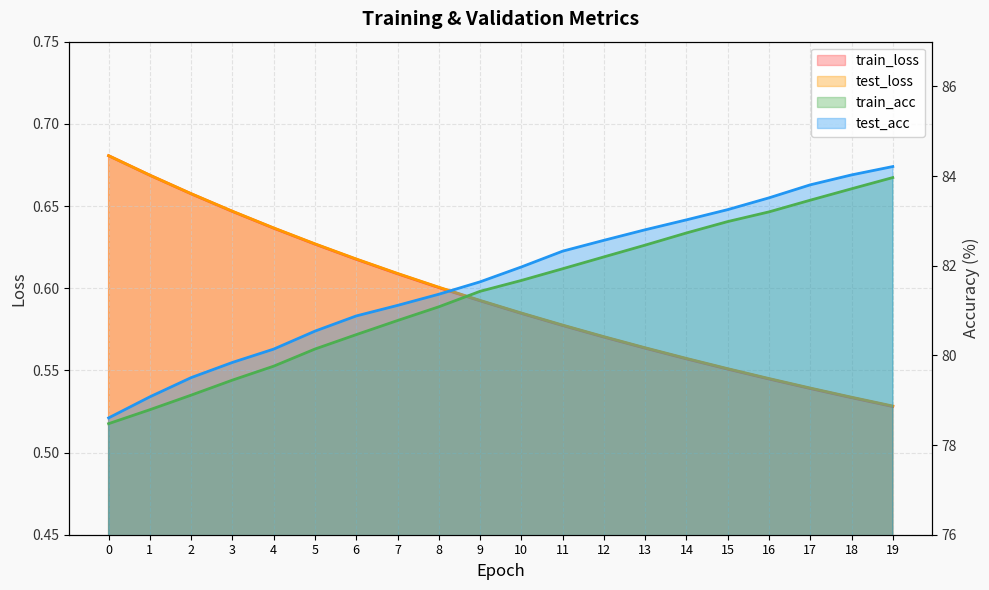

How many lines are shown in the chart?

4